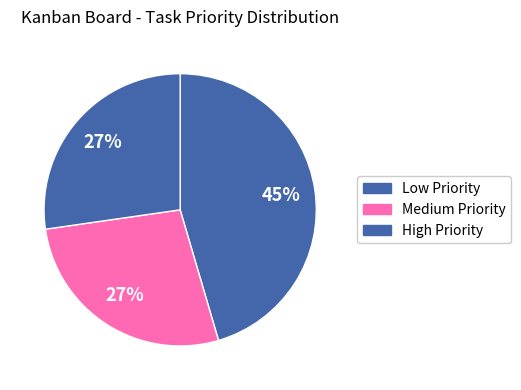

Count the number of slices in the pie.

3